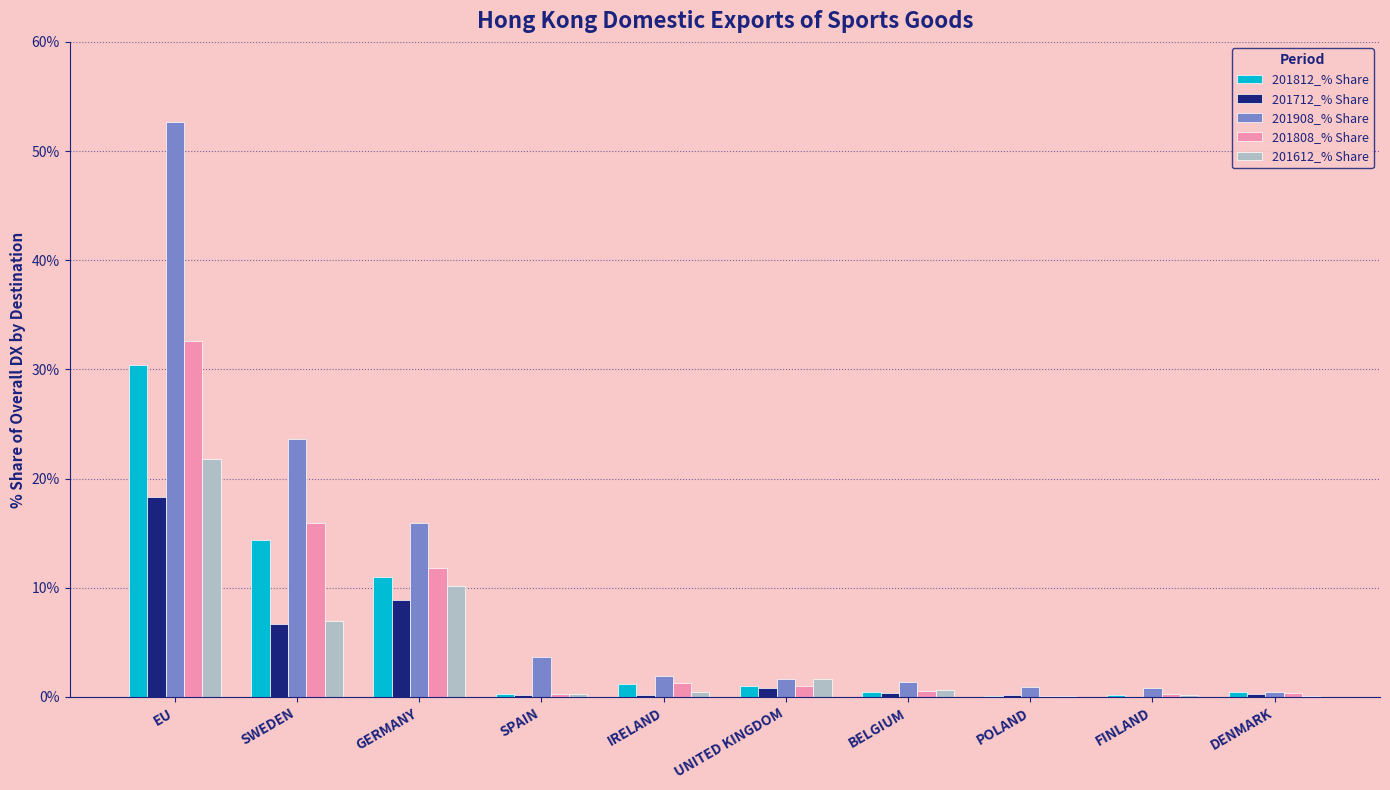

What is the sum of all 201908_% Share values?

103.1